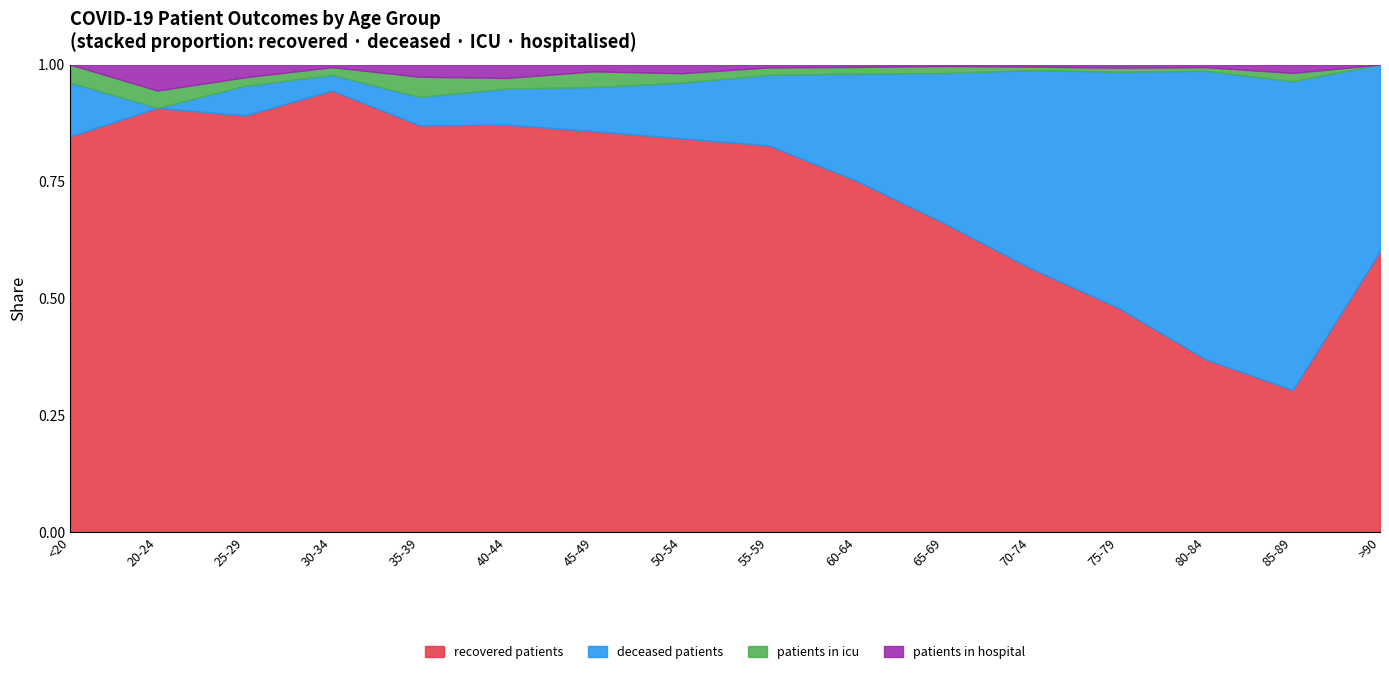

What is the total value across all series at <20?

1.0